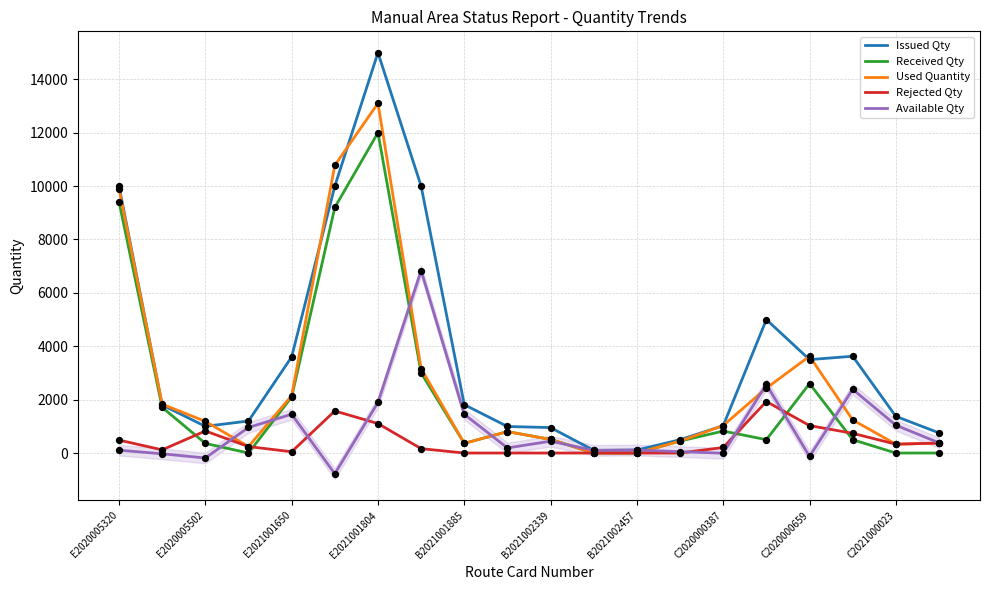

Is the value of Received Qty at C2020000387 greater than the value of Used Quantity at B2021002457?

Yes